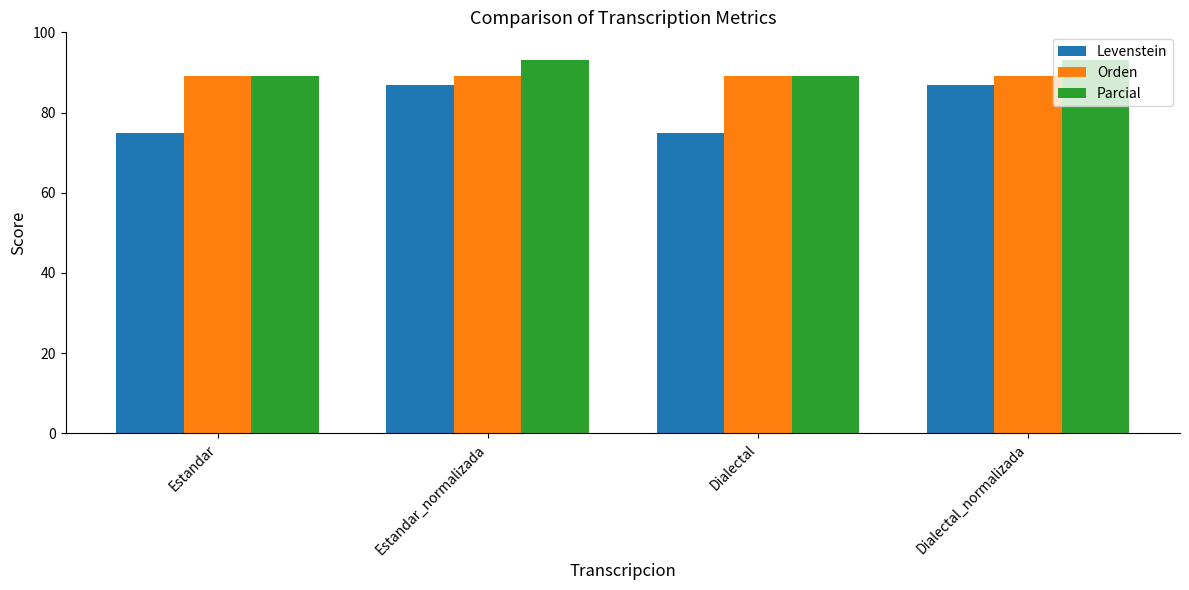

Is it true that Levenstein equals 75.0 at Estandar?

True